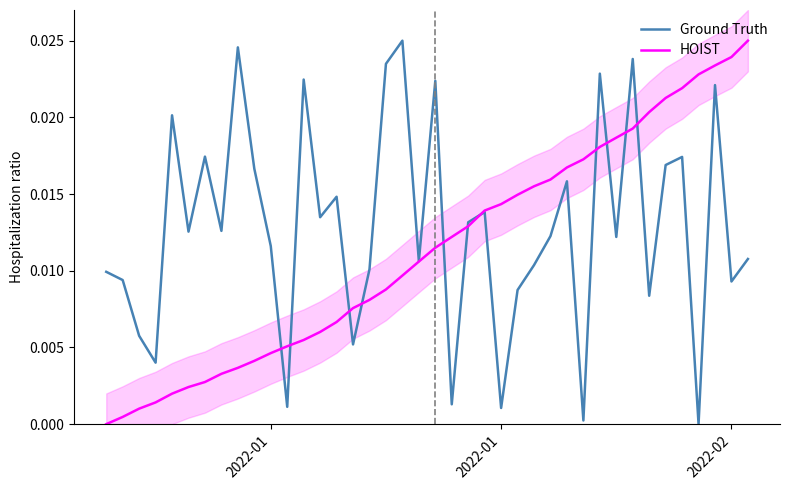

Which series has the widest spread of values?

Ground Truth